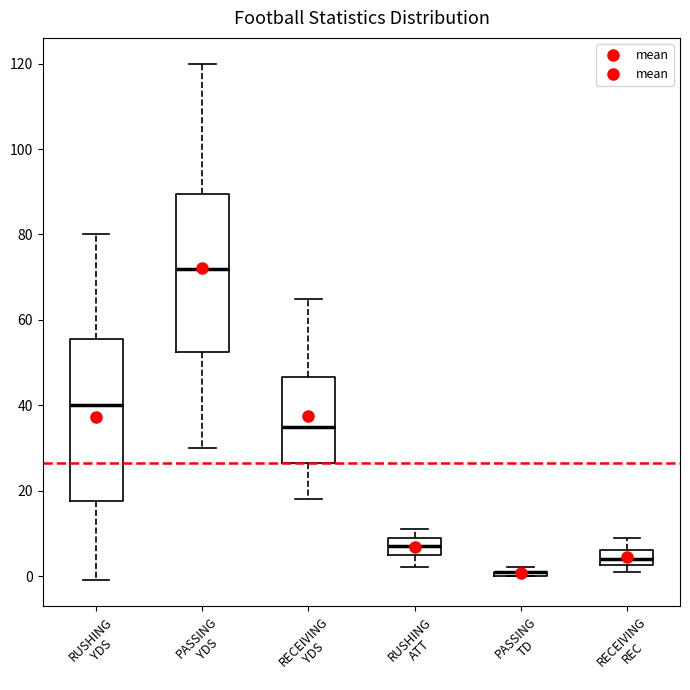

Where does the median line of the box for PASSING YDS sit on the y-axis? The values are not printed on the chart, so give them approximately, as read against the axis.

72